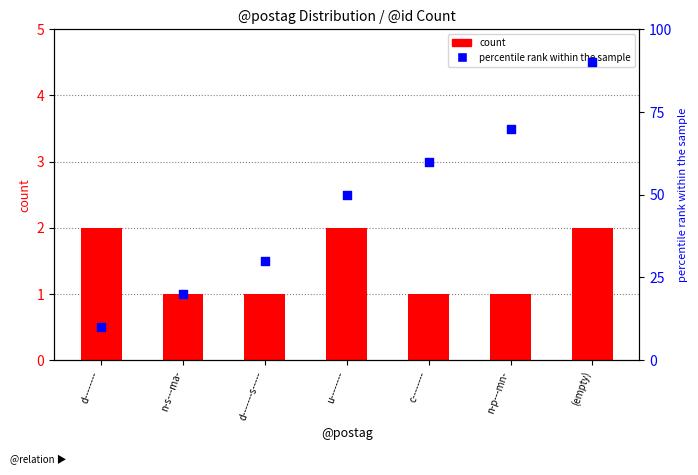

Which series contains the highest Y value?

percentile rank within the sample